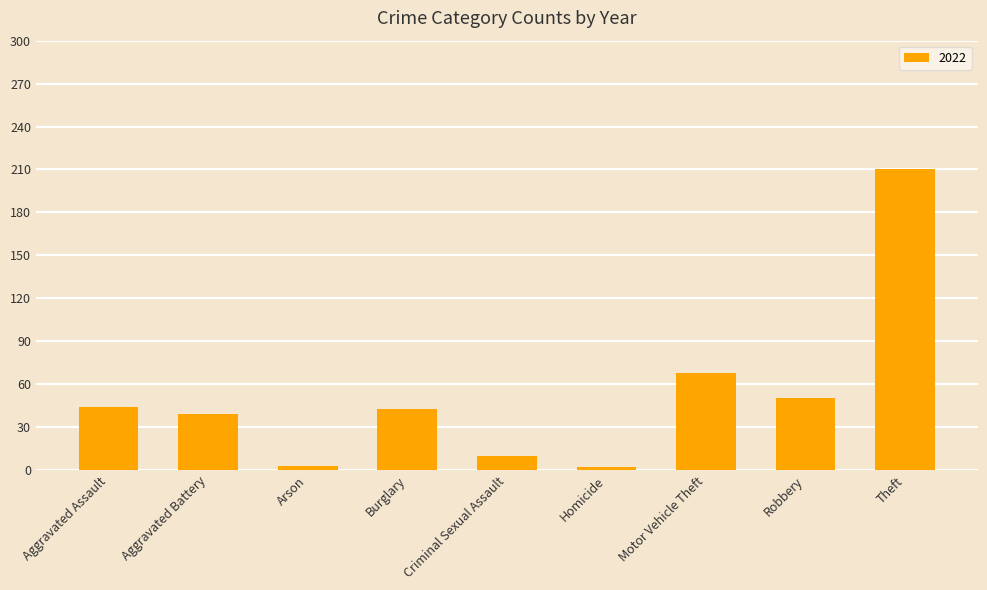

At which label is the value closest to 106?

Motor Vehicle Theft